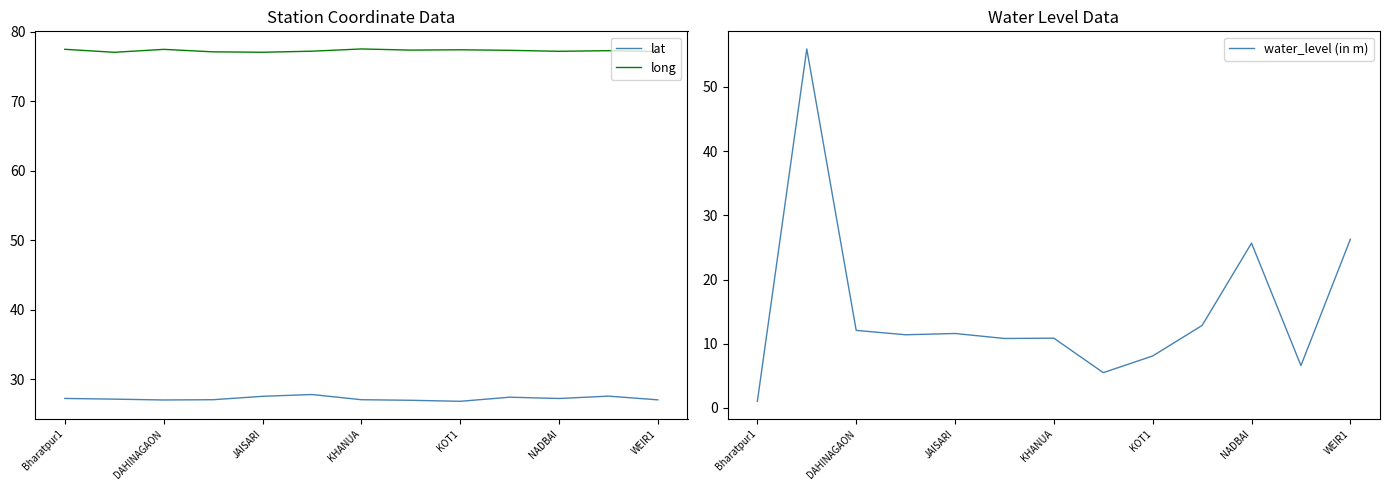

True or false: long and lat cross at least once.

False